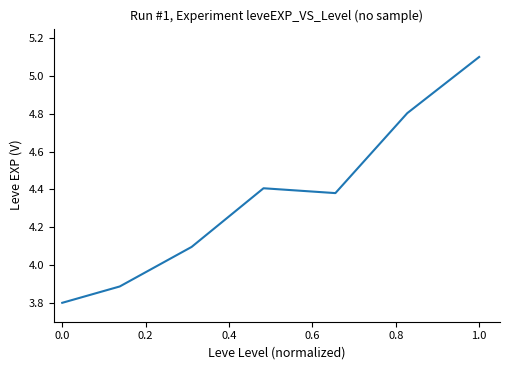

What is the maximum value shown in the chart?

5.1